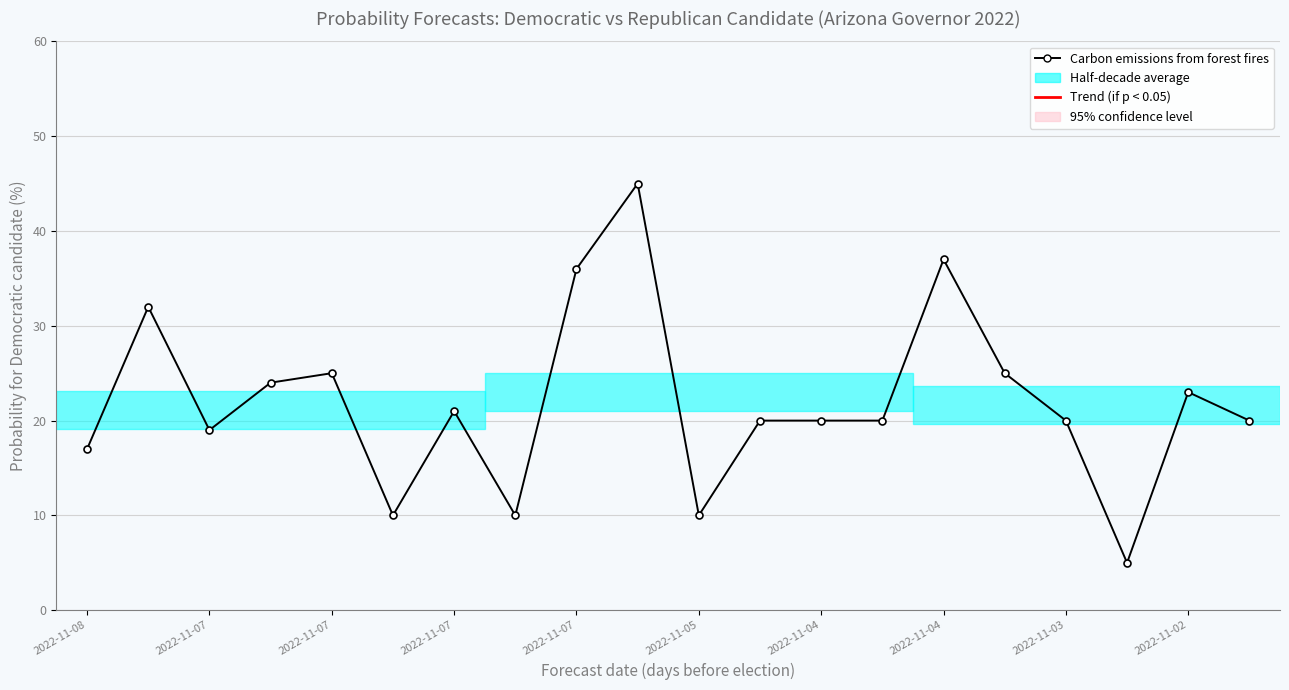

What is the difference between the maximum and minimum values?

40